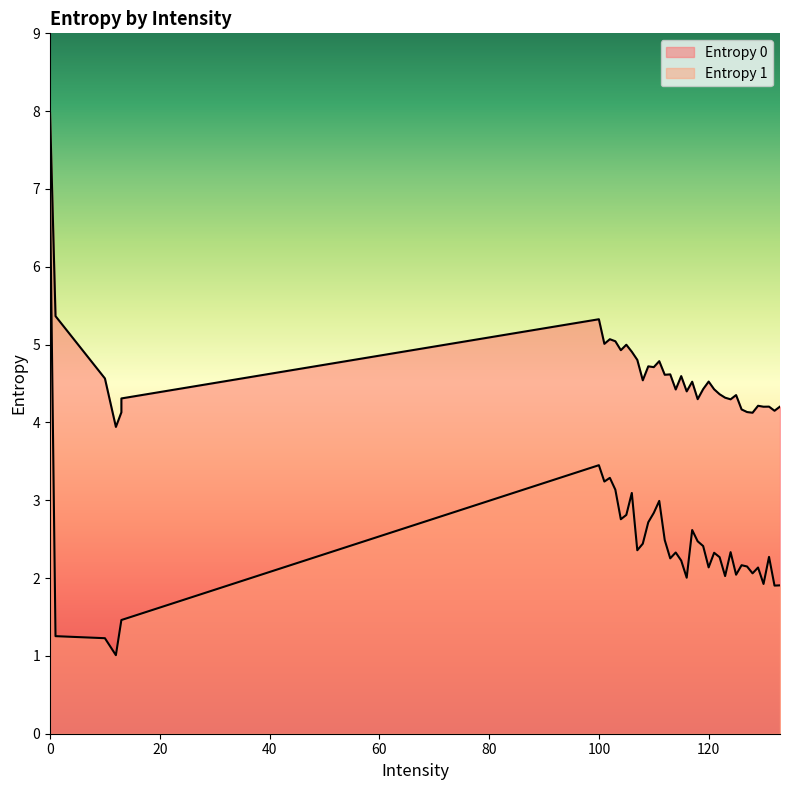

True or false: Entropy 1 and Entropy 0 intersect in this chart.

False